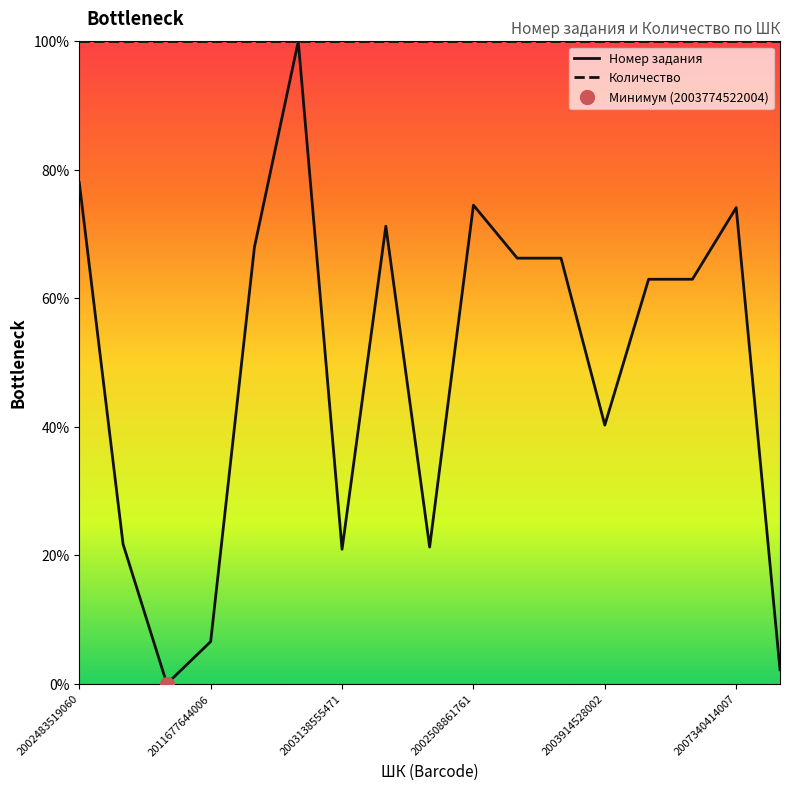

What is the label of the 1st point from the left?

2002483519060